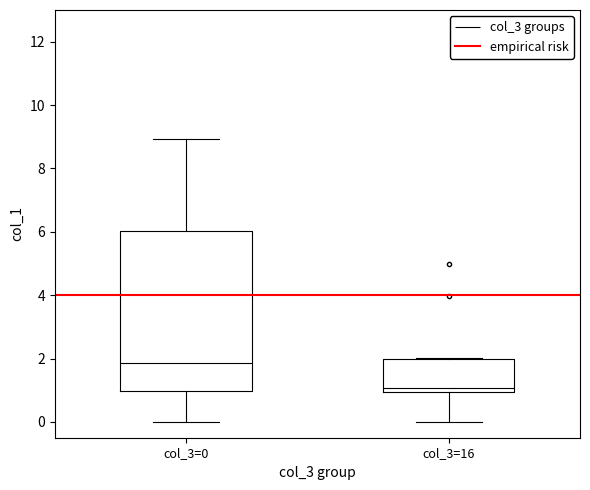

Reading left to right, transcribe this box plot: for each box, give where its median line is, the range the box spans, and where its two whiskers end, as read against the y-axis. The values are not printed on the chart, so give them approximately, as read against the axis.

col_3=0: median 1.8, box 1.0 to 6.0, whiskers 0.0 to 9.0
col_3=16: median 1.0 (just above the box's lower edge), box 1.0 to 2.0, whiskers 0.0 to 2.0